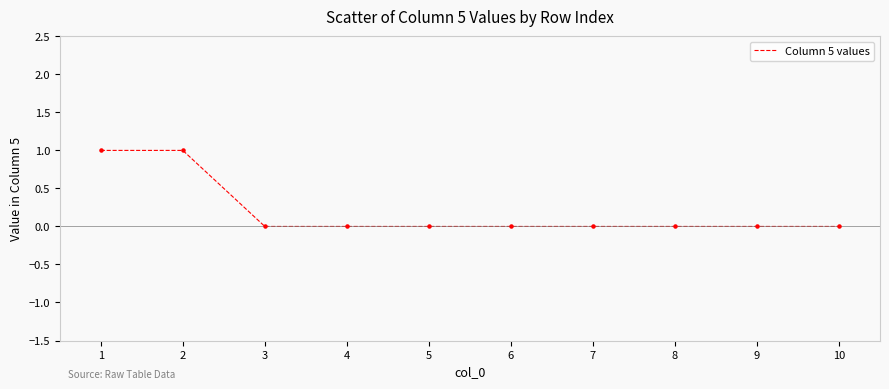

The value at 1 is 2. True or false?

False